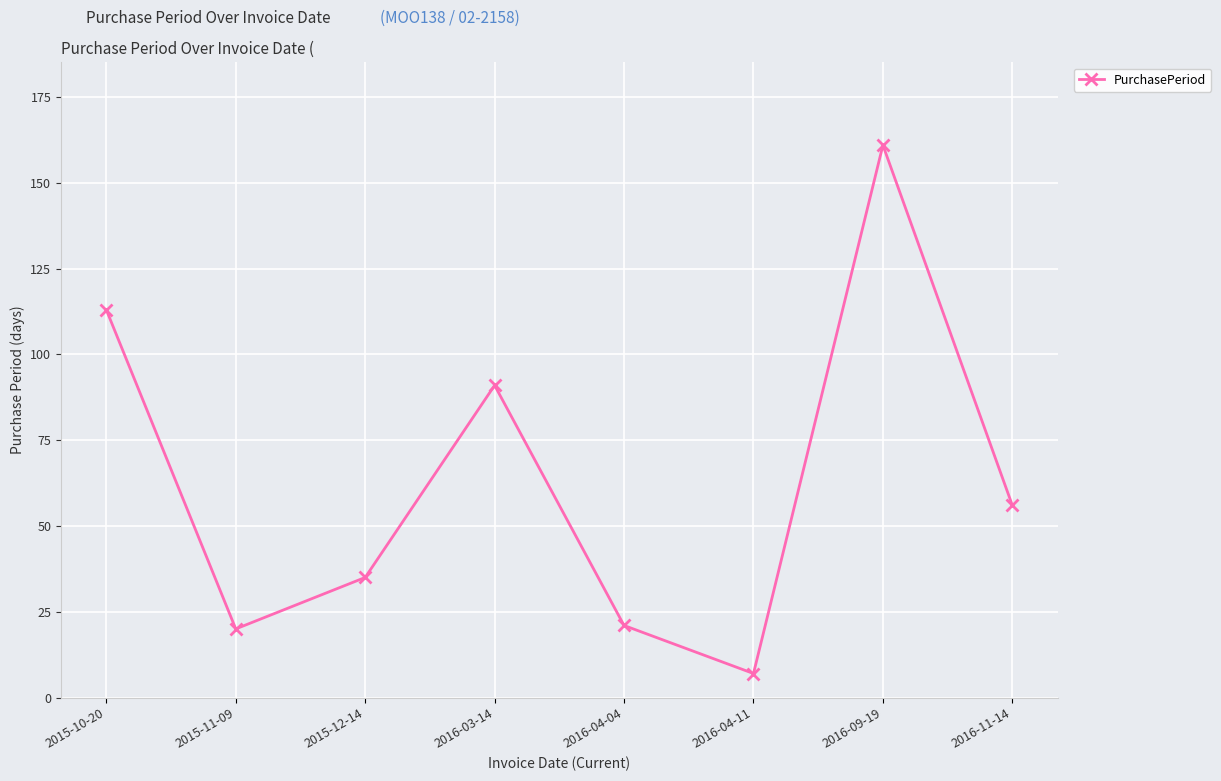

What position from the left is 2015-12-14?

3